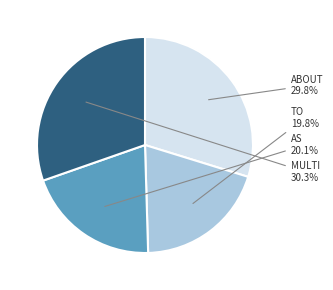

How many segments does this pie chart have?

4